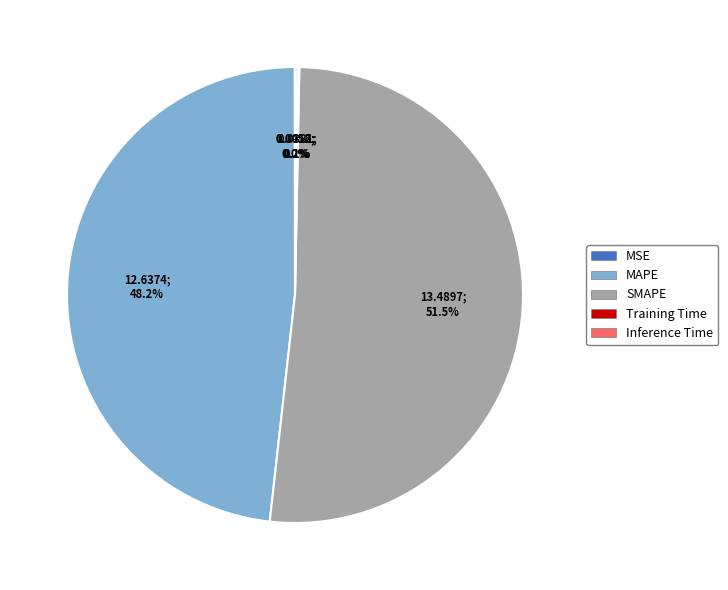

How much of the chart is everything except MAPE?

51.8%